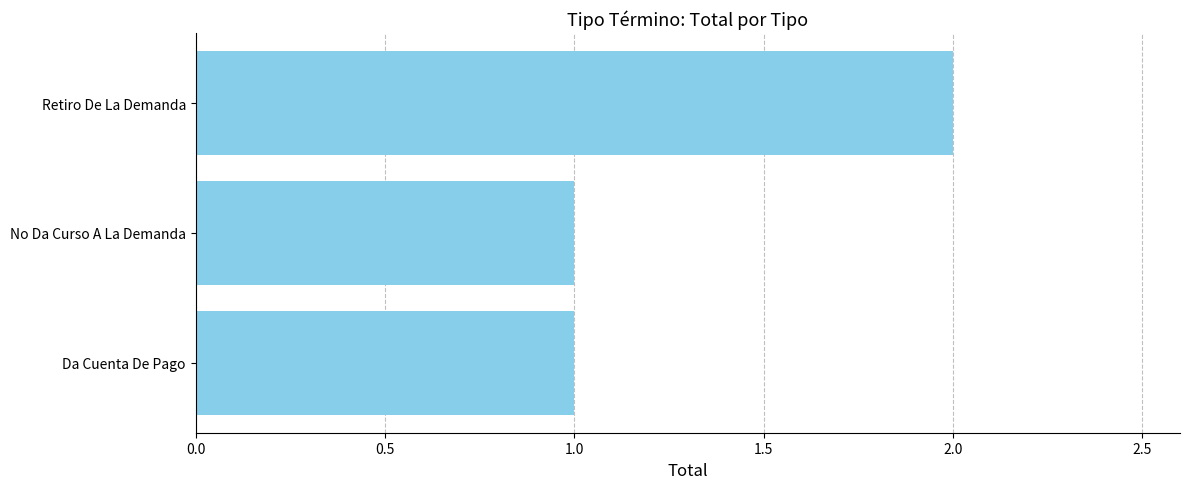

The value at No Da Curso A La Demanda is 1. True or false?

True